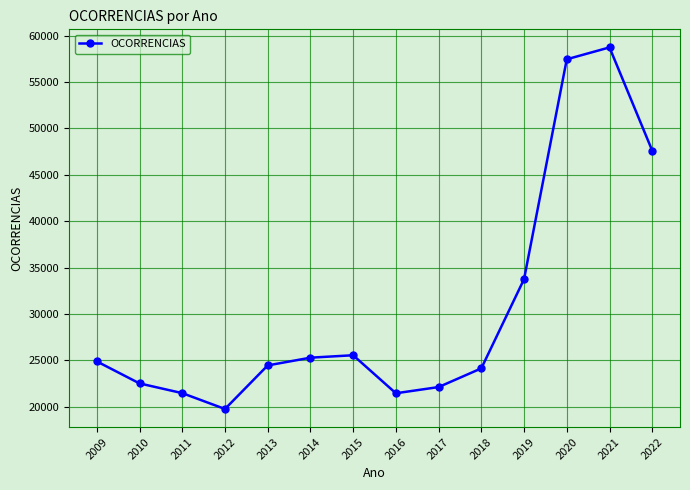

Where is the data nearest to the value 39253?

2019